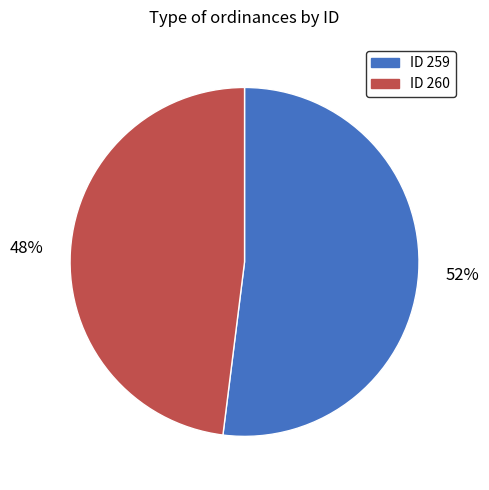

Which has a higher value, ID 260 or ID 259?

ID 259